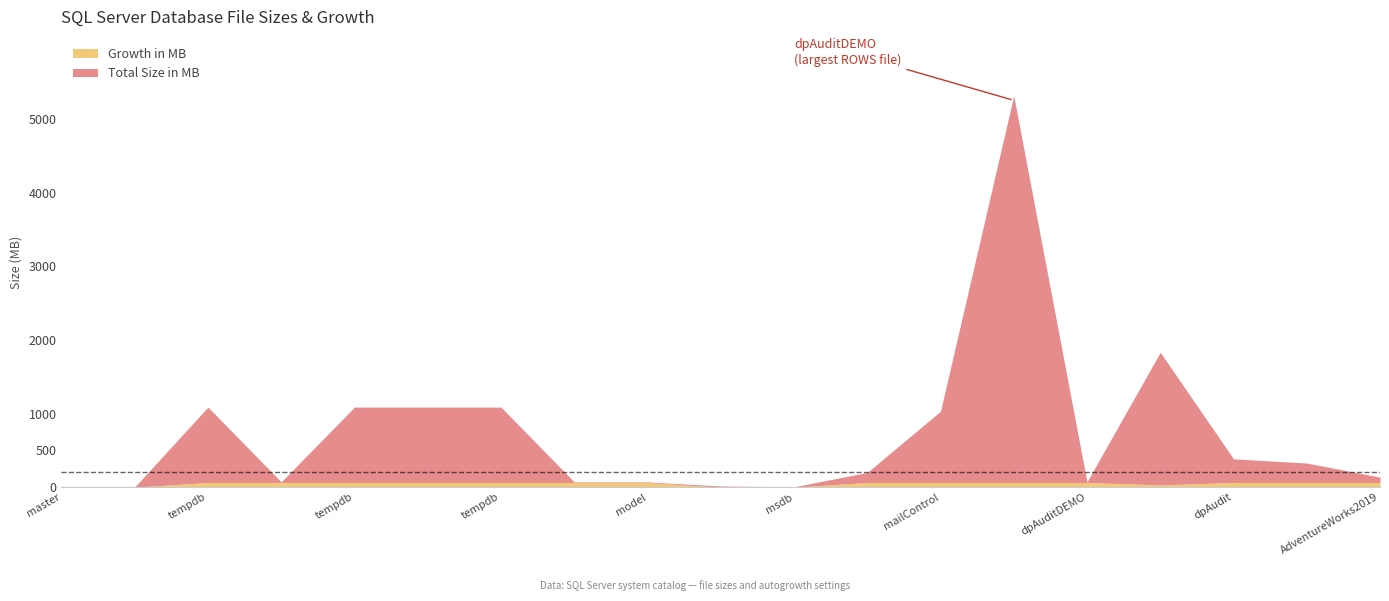

At how many categories does at least one series exceed 1873?

1